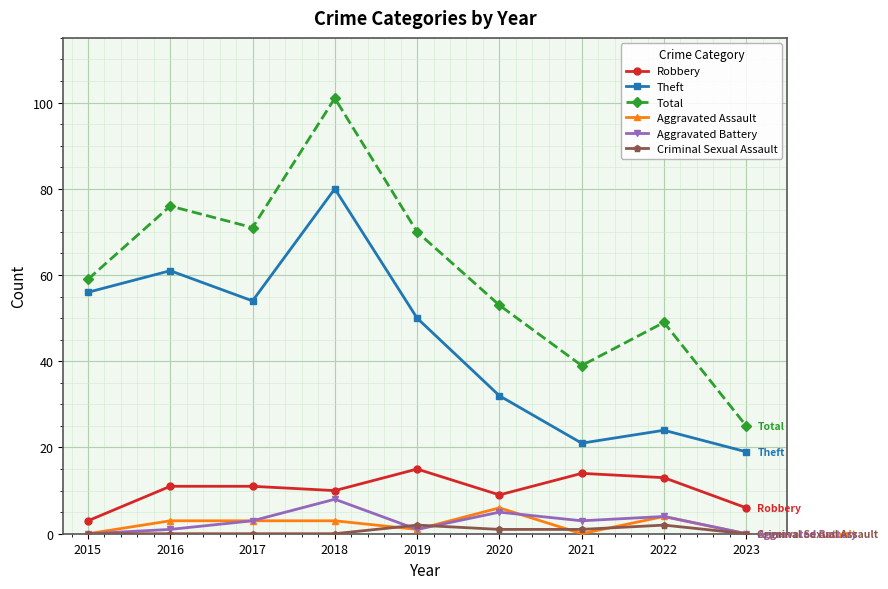

What are all the series names shown in the legend?

Robbery, Theft, Total, Aggravated Assault, Aggravated Battery, Criminal Sexual Assault